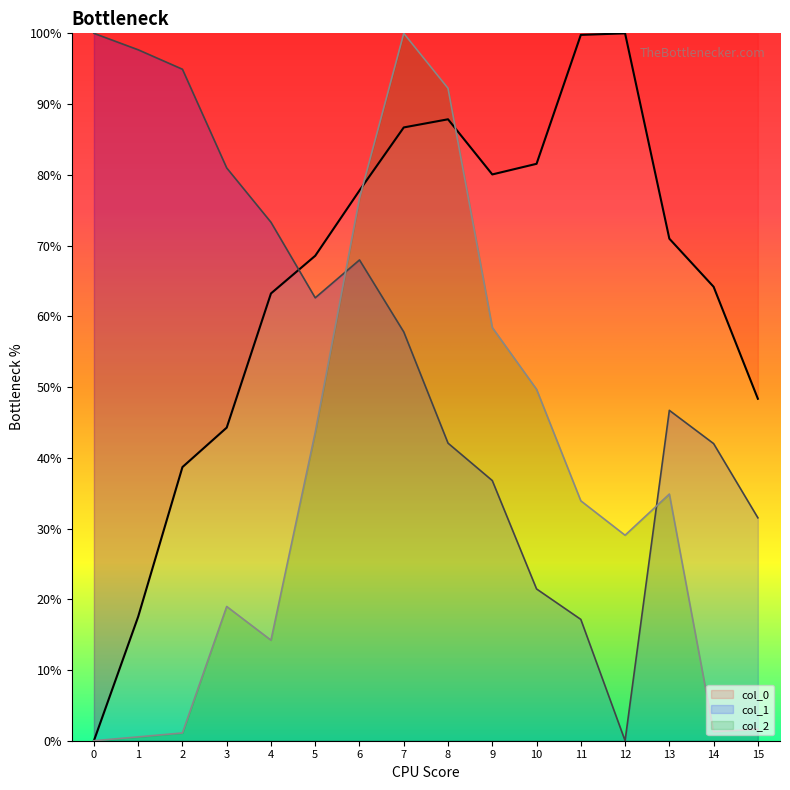

Which series has the largest total across all categories?

col_0